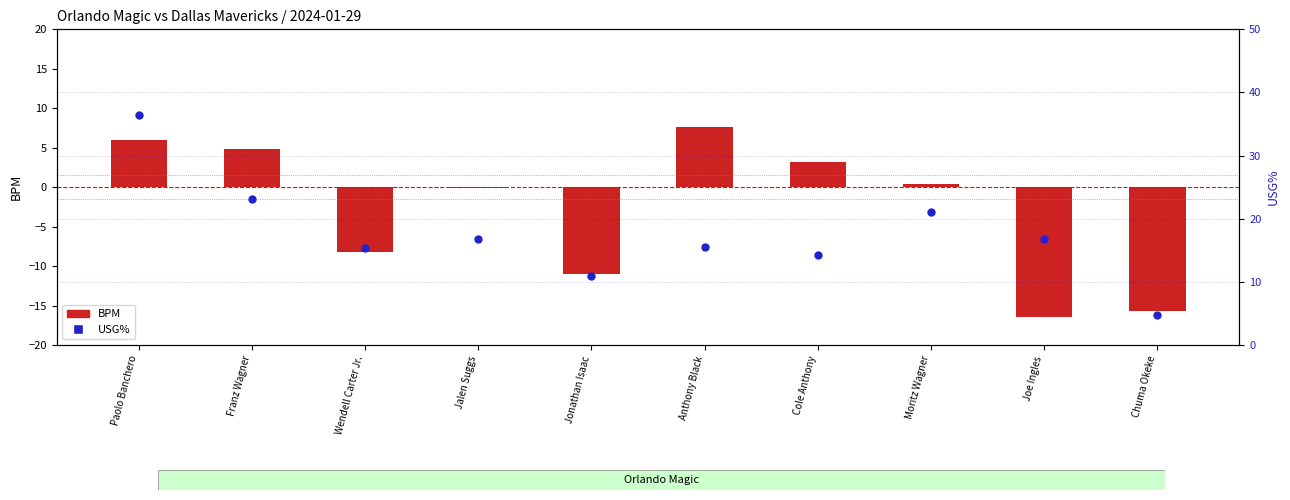

Approximately how many times larger is the value at Paolo Banchero compared to Anthony Black?

2.3